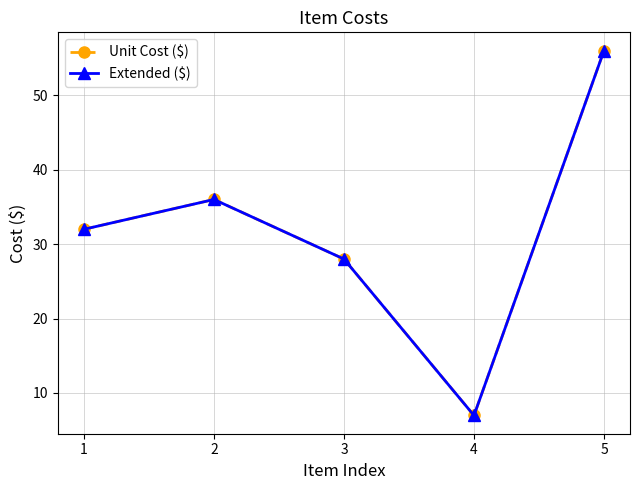

True or false: Extended ($) and Unit Cost ($) cross at least once.

False